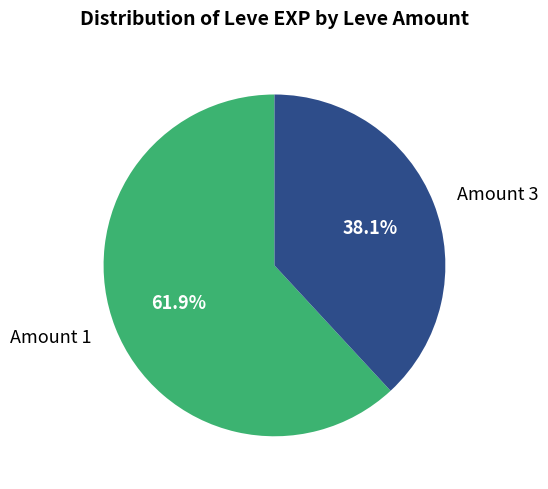

What is the ratio of the value at Amount 1 to the value at Amount 3?

1.6